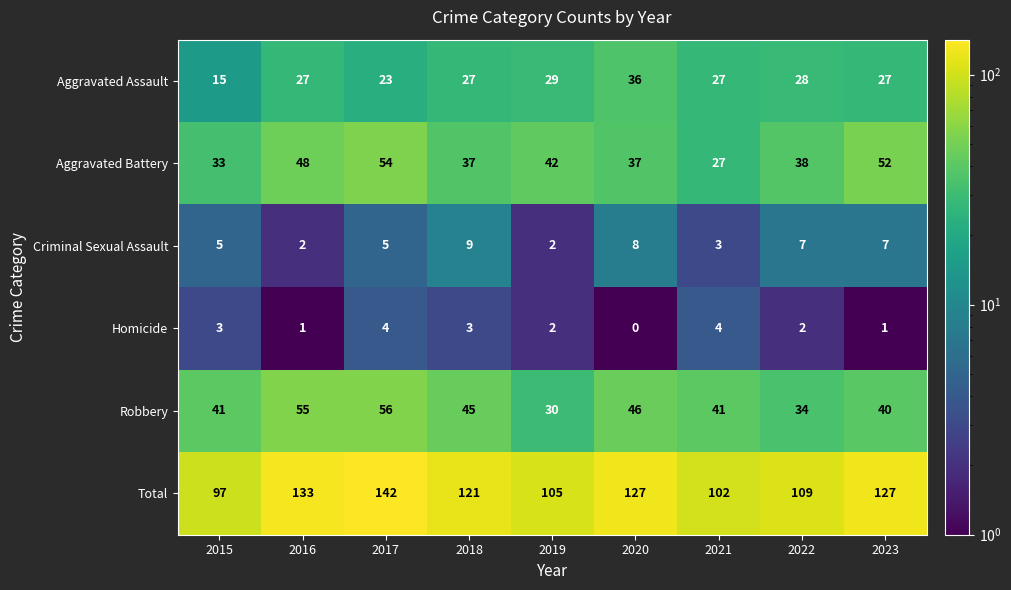

What value does the Total series have at 2022, to the nearest 5?

110